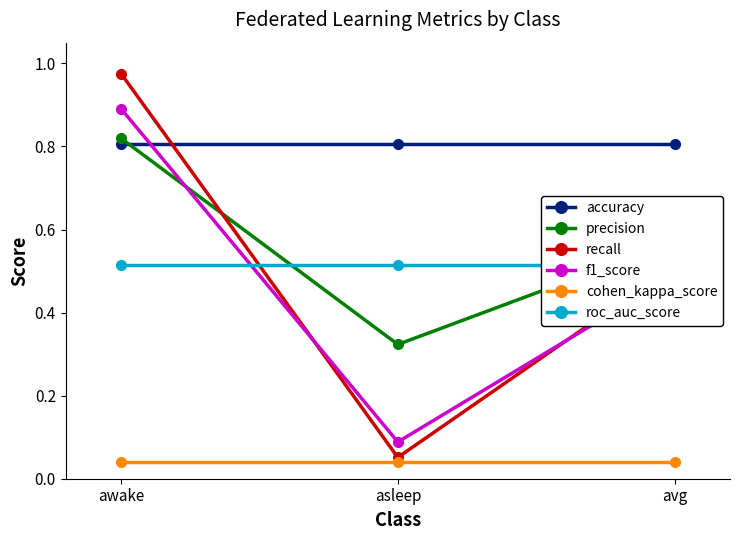

What is the approximate value of recall at asleep?

0.1